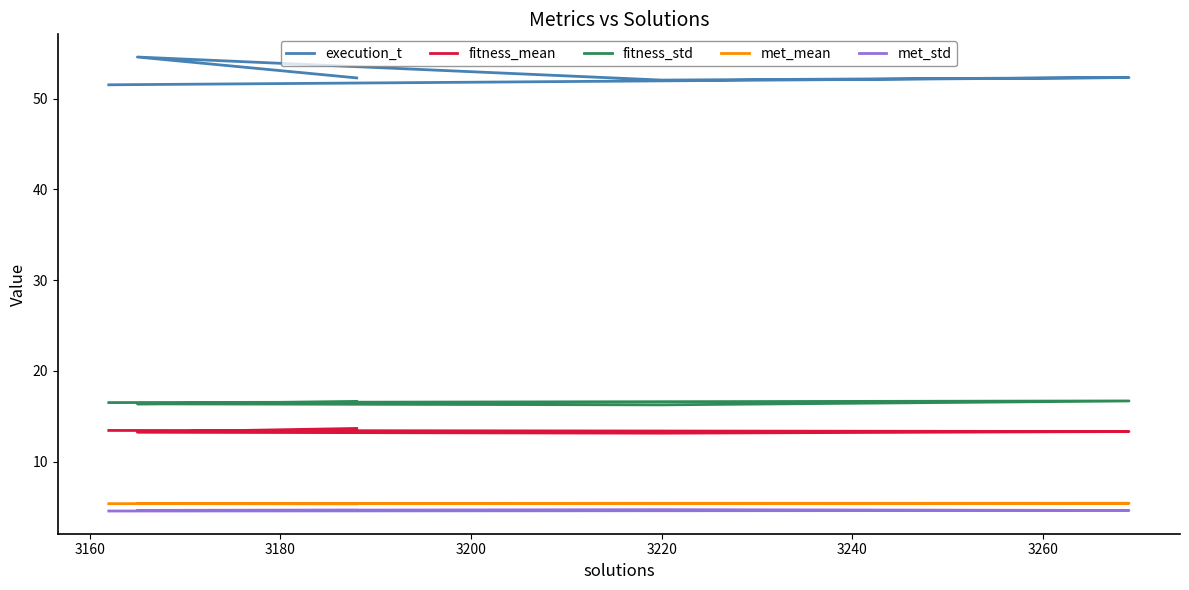

The fitness_mean series shows 3.2 at 3160. True or false?

False